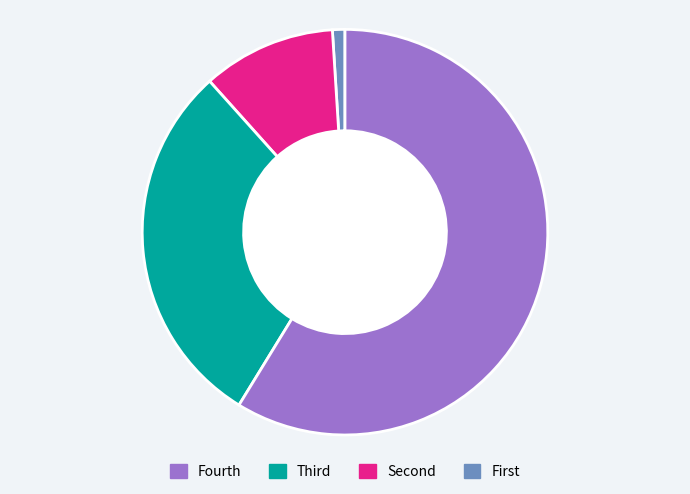

Does any single category account for the majority?

Yes